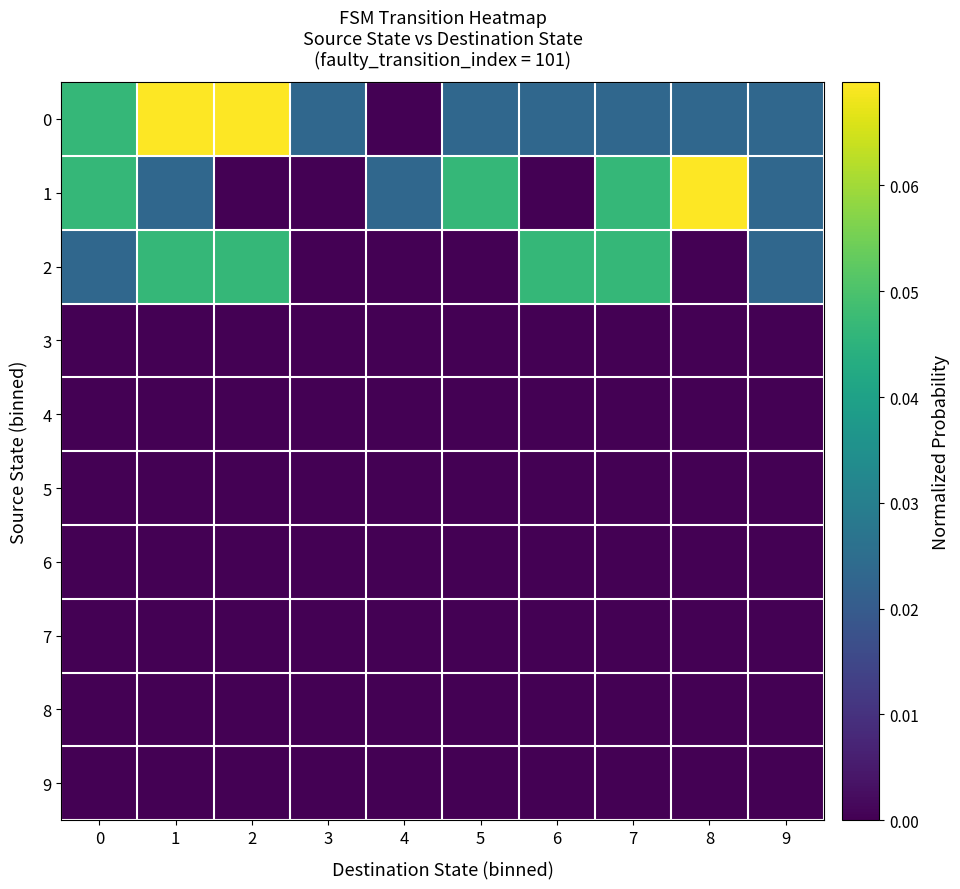

Reading left to right, list all the values displayed in this chart.

0: 0=0.0	1=0.1	2=0.1	3=0.0	4=0.0	5=0.0	6=0.0	7=0.0	8=0.0	9=0.0
1: 0=0.0	1=0.0	2=0.0	3=0.0	4=0.0	5=0.0	6=0.0	7=0.0	8=0.1	9=0.0
2: 0=0.0	1=0.0	2=0.0	3=0.0	4=0.0	5=0.0	6=0.0	7=0.0	8=0.0	9=0.0
3: 0=0.0	1=0.0	2=0.0	3=0.0	4=0.0	5=0.0	6=0.0	7=0.0	8=0.0	9=0.0
4: 0=0.0	1=0.0	2=0.0	3=0.0	4=0.0	5=0.0	6=0.0	7=0.0	8=0.0	9=0.0
5: 0=0.0	1=0.0	2=0.0	3=0.0	4=0.0	5=0.0	6=0.0	7=0.0	8=0.0	9=0.0
6: 0=0.0	1=0.0	2=0.0	3=0.0	4=0.0	5=0.0	6=0.0	7=0.0	8=0.0	9=0.0
7: 0=0.0	1=0.0	2=0.0	3=0.0	4=0.0	5=0.0	6=0.0	7=0.0	8=0.0	9=0.0
8: 0=0.0	1=0.0	2=0.0	3=0.0	4=0.0	5=0.0	6=0.0	7=0.0	8=0.0	9=0.0
9: 0=0.0	1=0.0	2=0.0	3=0.0	4=0.0	5=0.0	6=0.0	7=0.0	8=0.0	9=0.0